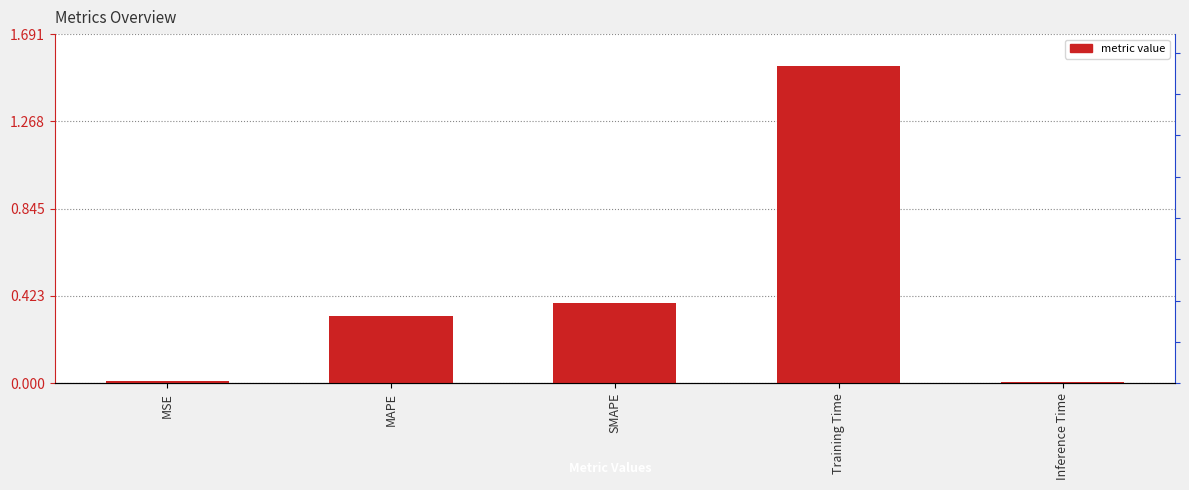

Reading left to right, what are all the values shown in this chart?

MSE=0.0	MAPE=0.3	SMAPE=0.4	Training Time=1.5	Inference Time=0.0